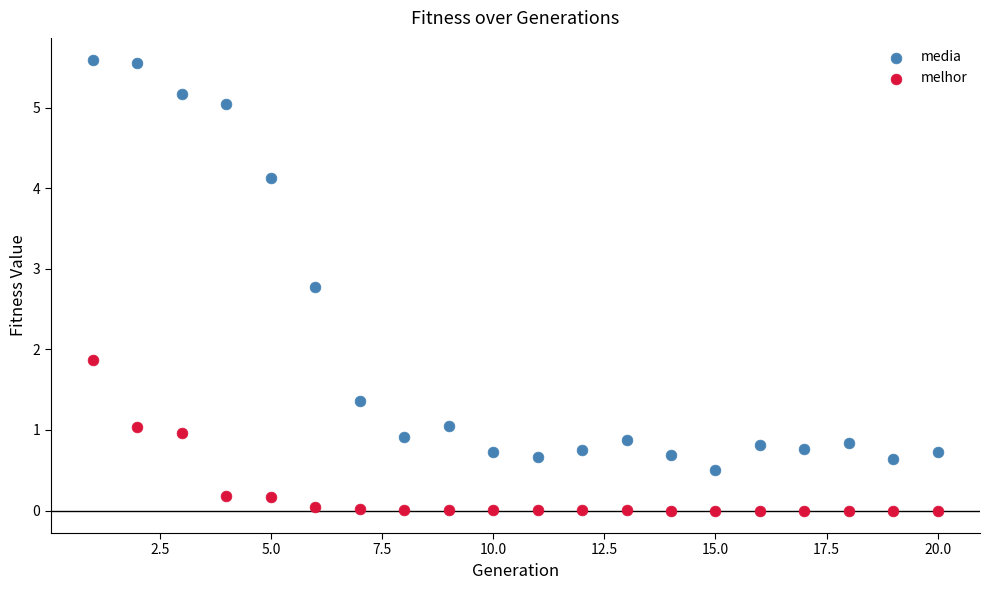

Which series has the widest spread of Y values?

media